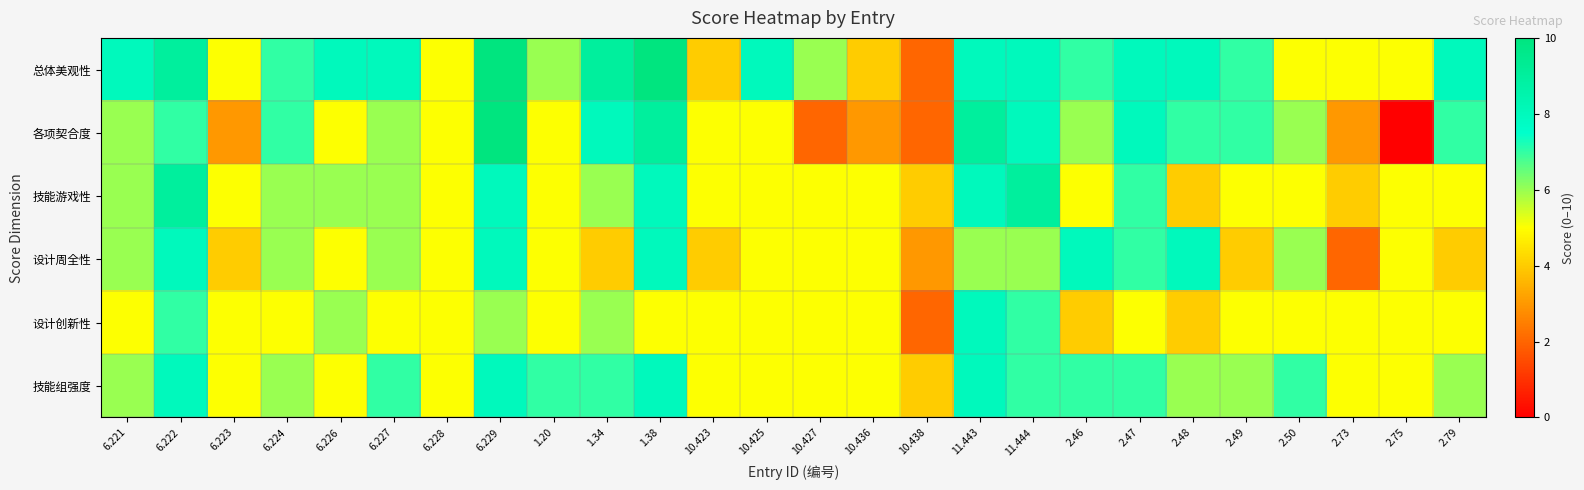

Reading right to left, extract all data points from this chart.

总体美观性: 2.79=8	2.75=5	2.73=5	2.50=5	2.49=7	2.48=8	2.47=8	2.46=7	11.444=8	11.443=8	10.438=2	10.436=4	10.427=6	10.425=8	10.423=4	1.38=10	1.34=9	1.20=6	6.229=10	6.228=5	6.227=8	6.226=8	6.224=7	6.223=5	6.222=9	6.221=8
各项契合度: 2.79=7	2.75=0	2.73=3	2.50=6	2.49=7	2.48=7	2.47=8	2.46=6	11.444=8	11.443=9	10.438=2	10.436=3	10.427=2	10.425=5	10.423=5	1.38=9	1.34=8	1.20=5	6.229=10	6.228=5	6.227=6	6.226=5	6.224=7	6.223=3	6.222=7	6.221=6
技能游戏性: 2.79=5	2.75=5	2.73=4	2.50=5	2.49=5	2.48=4	2.47=7	2.46=5	11.444=9	11.443=8	10.438=4	10.436=5	10.427=5	10.425=5	10.423=5	1.38=8	1.34=6	1.20=5	6.229=8	6.228=5	6.227=6	6.226=6	6.224=6	6.223=5	6.222=9	6.221=6
设计周全性: 2.79=4	2.75=5	2.73=2	2.50=6	2.49=4	2.48=8	2.47=7	2.46=8	11.444=6	11.443=6	10.438=3	10.436=5	10.427=5	10.425=5	10.423=4	1.38=8	1.34=4	1.20=5	6.229=8	6.228=5	6.227=6	6.226=5	6.224=6	6.223=4	6.222=8	6.221=6
设计创新性: 2.79=5	2.75=5	2.73=5	2.50=5	2.49=5	2.48=4	2.47=5	2.46=4	11.444=7	11.443=8	10.438=2	10.436=5	10.427=5	10.425=5	10.423=5	1.38=5	1.34=6	1.20=5	6.229=6	6.228=5	6.227=5	6.226=6	6.224=5	6.223=5	6.222=7	6.221=5
技能组强度: 2.79=6	2.75=5	2.73=5	2.50=7	2.49=6	2.48=6	2.47=7	2.46=7	11.444=7	11.443=8	10.438=4	10.436=5	10.427=5	10.425=5	10.423=5	1.38=8	1.34=7	1.20=7	6.229=8	6.228=5	6.227=7	6.226=5	6.224=6	6.223=5	6.222=8	6.221=6